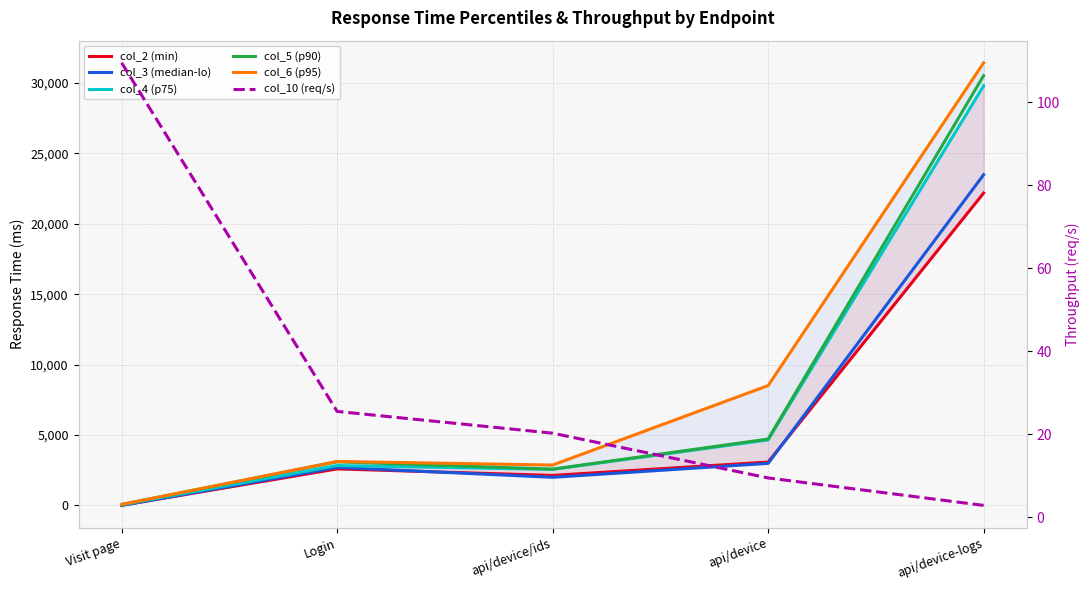

Which series has the widest spread of values?

col_6 (p95)